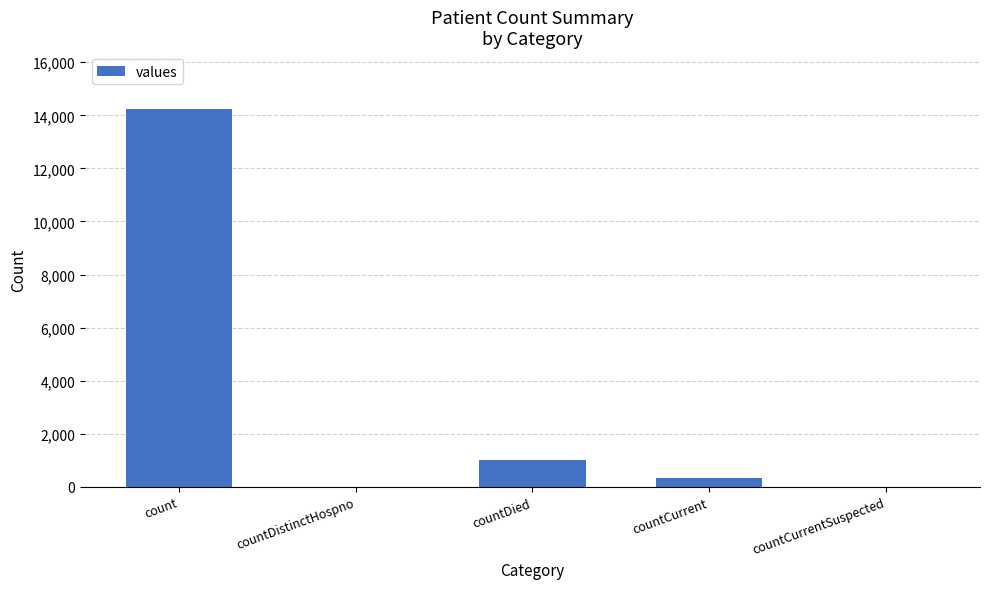

Are the bars horizontal?

No